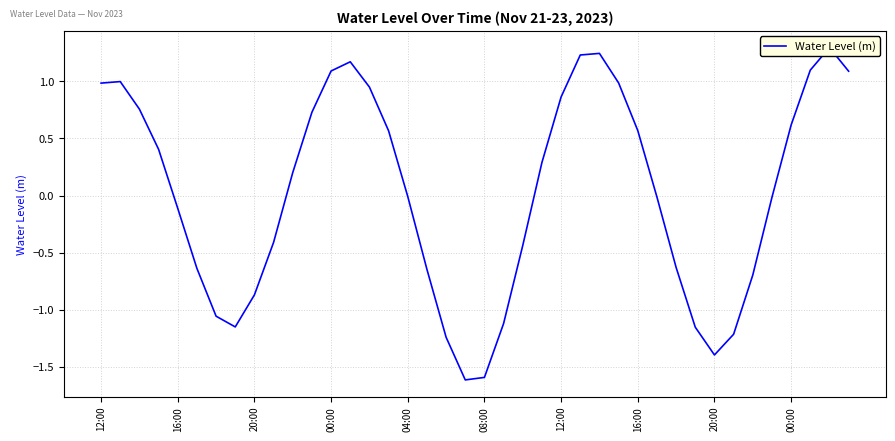

Read the value at 10.

0.2